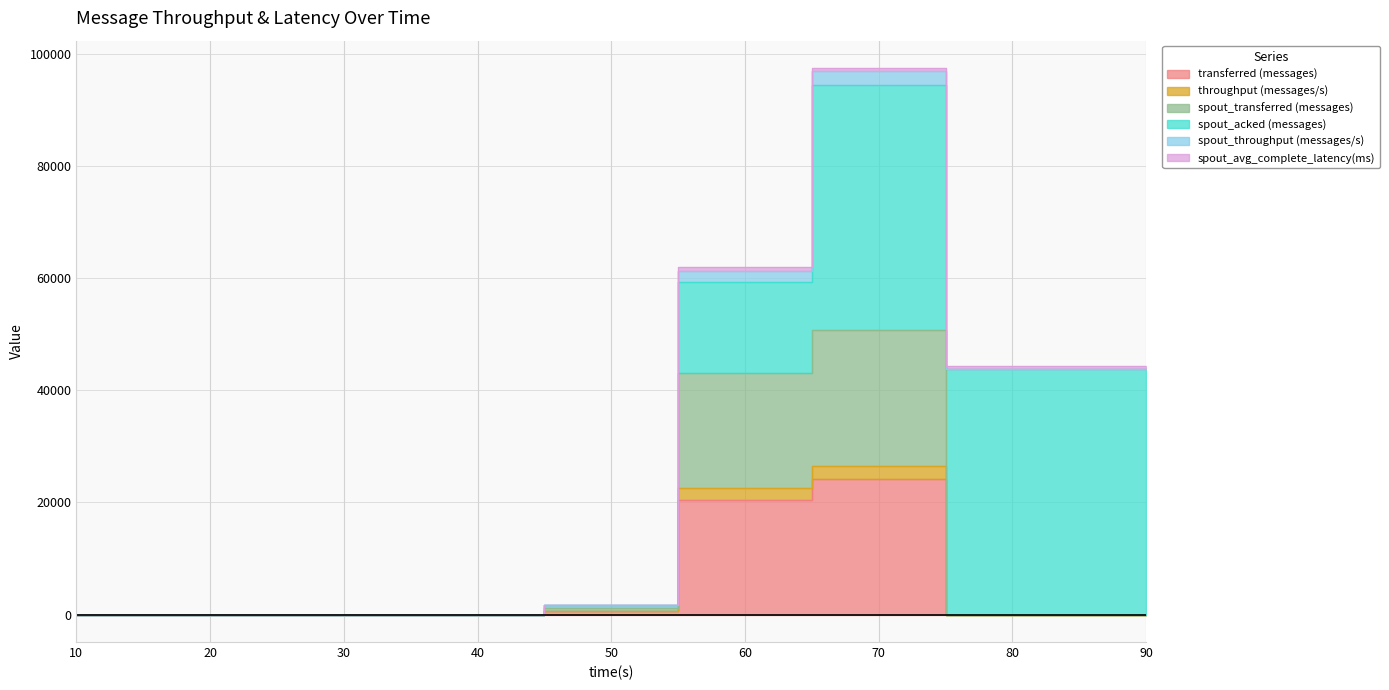

What is the value of the spout_transferred (messages) point at the 5th from the left?

1217